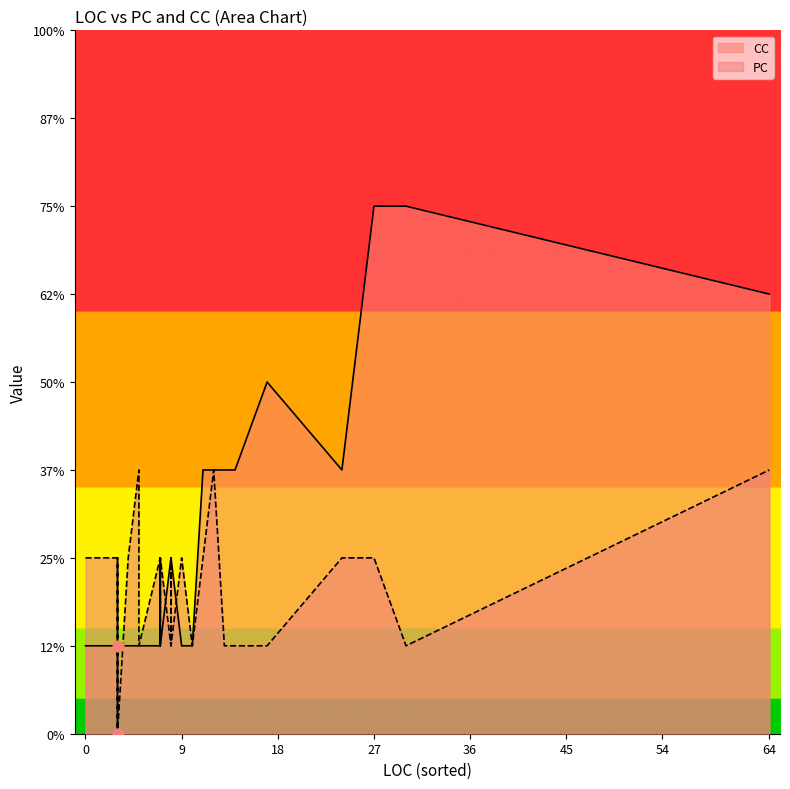

Which series has the largest Y range (max minus min)?

CC